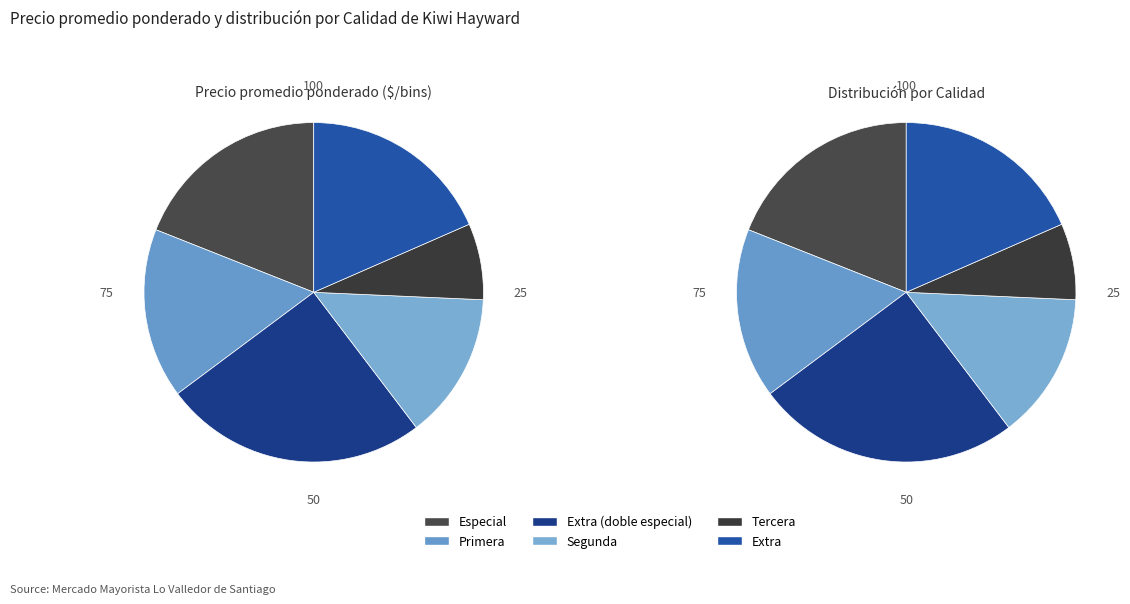

Combined, do Primera and Extra (doble especial) account for over 50%?

No